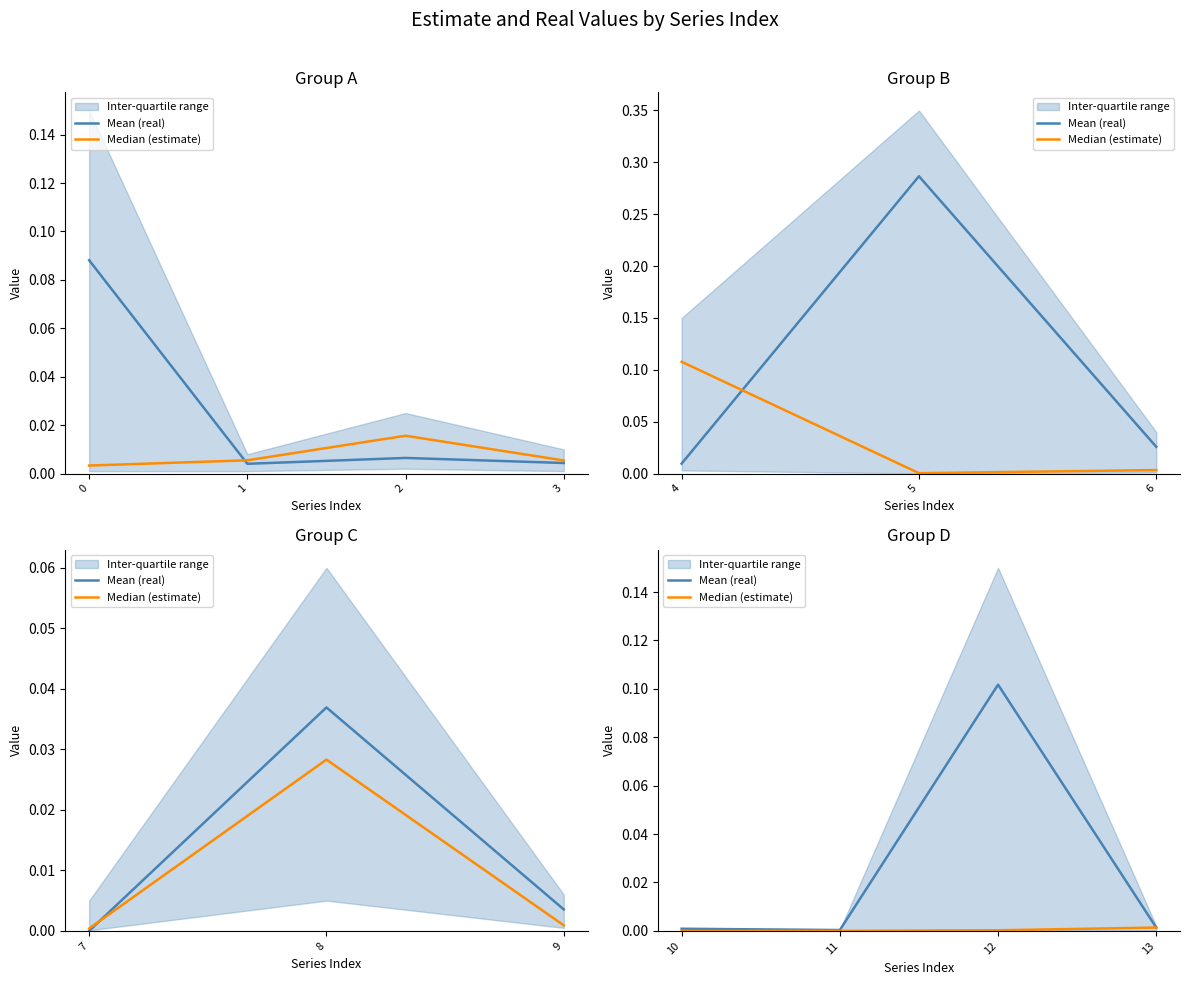

True or false: Median (estimate) and Mean (real) intersect in this chart.

False